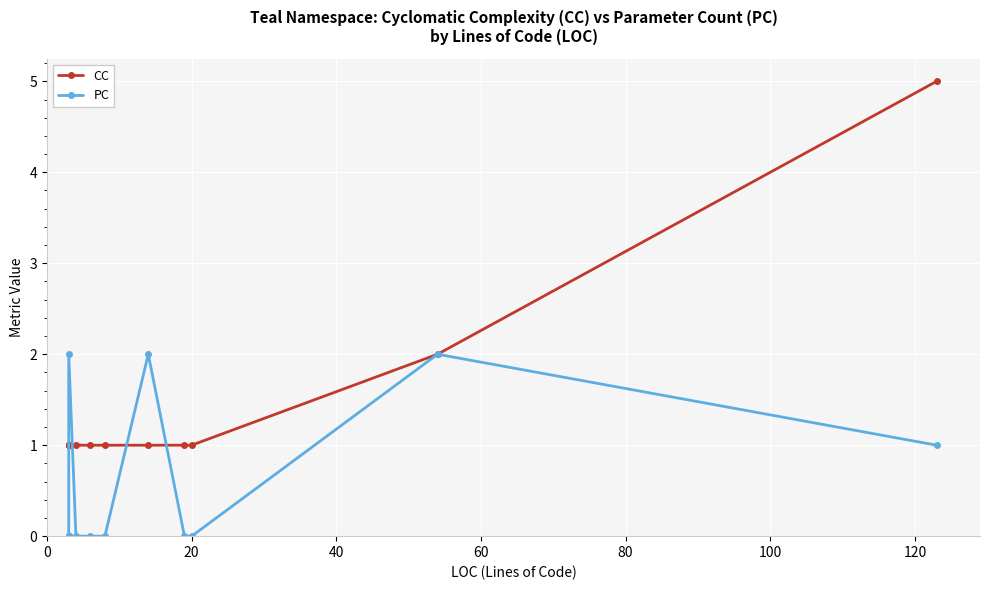

How many categories are shown in the chart?

15